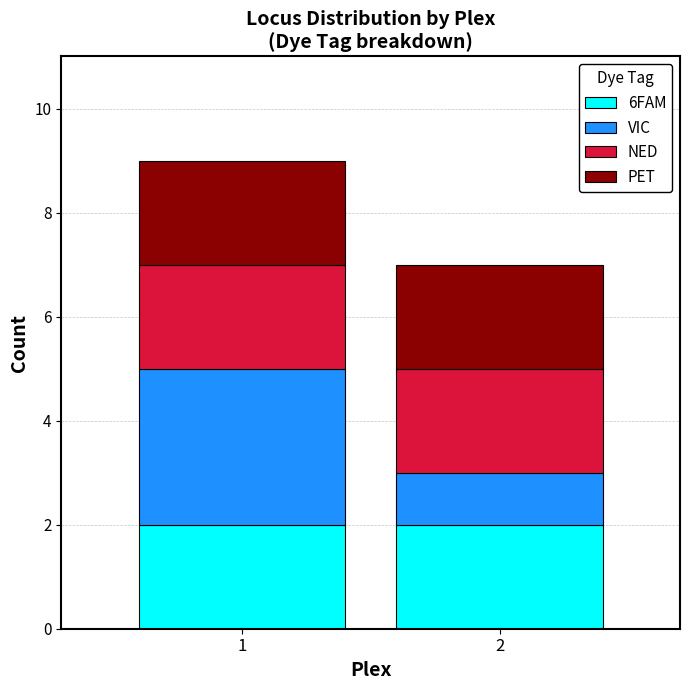

Reading left to right, transcribe the values for 6FAM.

2	2